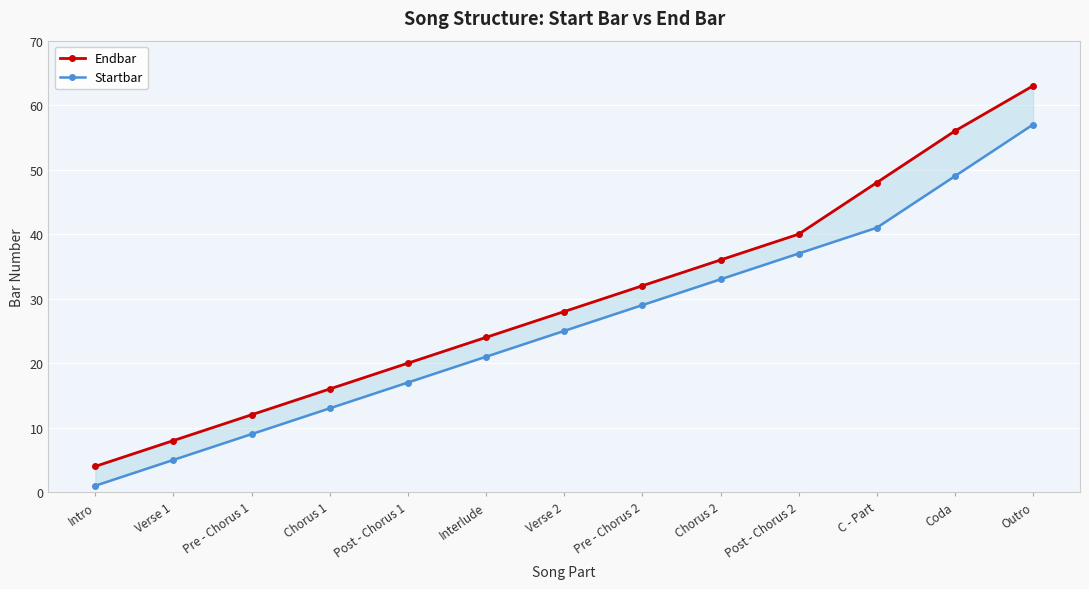

Reading left to right, list all the values displayed in this chart.

Endbar: Intro=4	Verse 1=8	Pre - Chorus 1=12	Chorus 1=16	Post - Chorus 1=20	Interlude=24	Verse 2=28	Pre - Chorus 2=32	Chorus 2=36	Post - Chorus 2=40	C - Part=48	Coda=56	Outro=63
Startbar: Intro=1	Verse 1=5	Pre - Chorus 1=9	Chorus 1=13	Post - Chorus 1=17	Interlude=21	Verse 2=25	Pre - Chorus 2=29	Chorus 2=33	Post - Chorus 2=37	C - Part=41	Coda=49	Outro=57